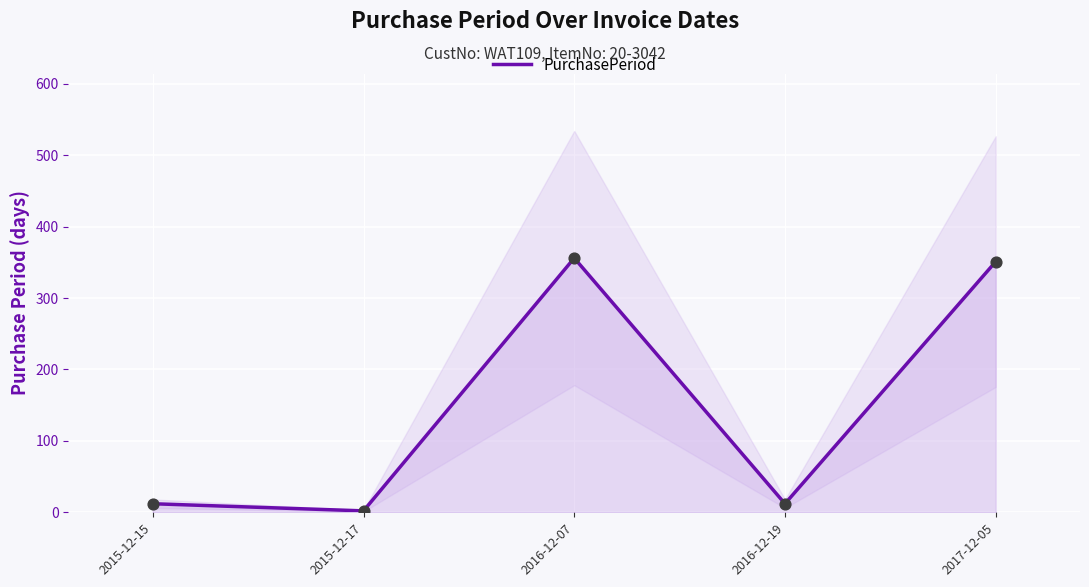

Between 2015-12-15 and 2017-12-05, which is larger?

2017-12-05